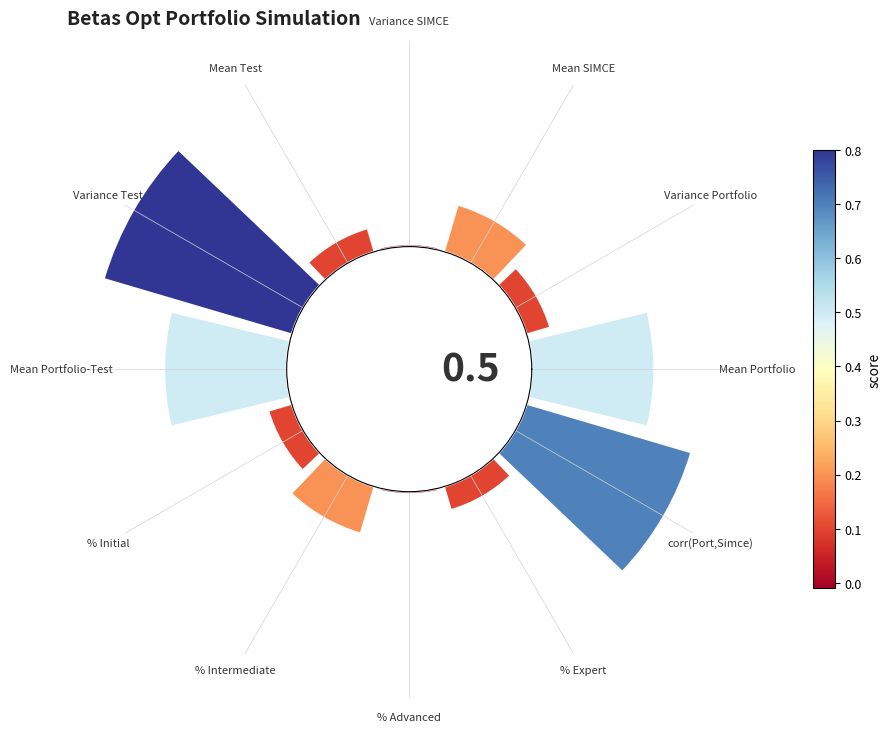

To the nearest percent, what percentage of the pie is Variance Test?

24%